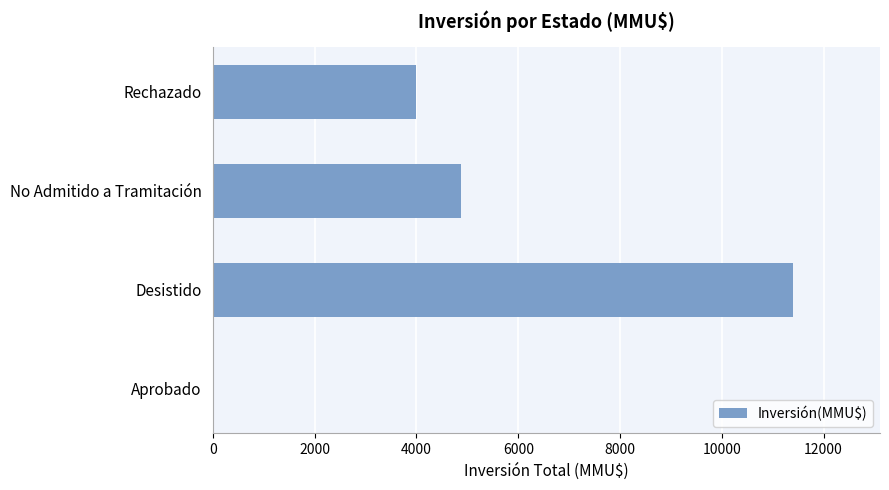

What is the greatest value displayed?

11400